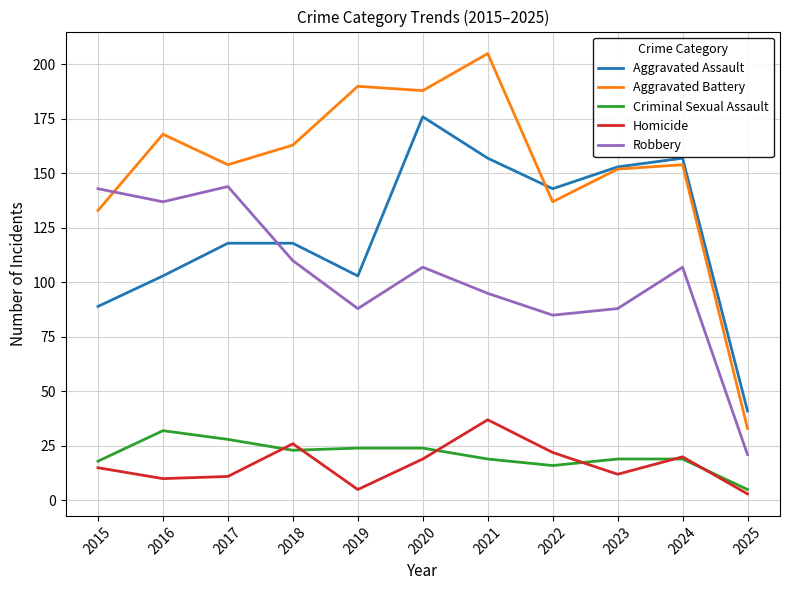

At which category does Homicide reach its first local peak?

2018